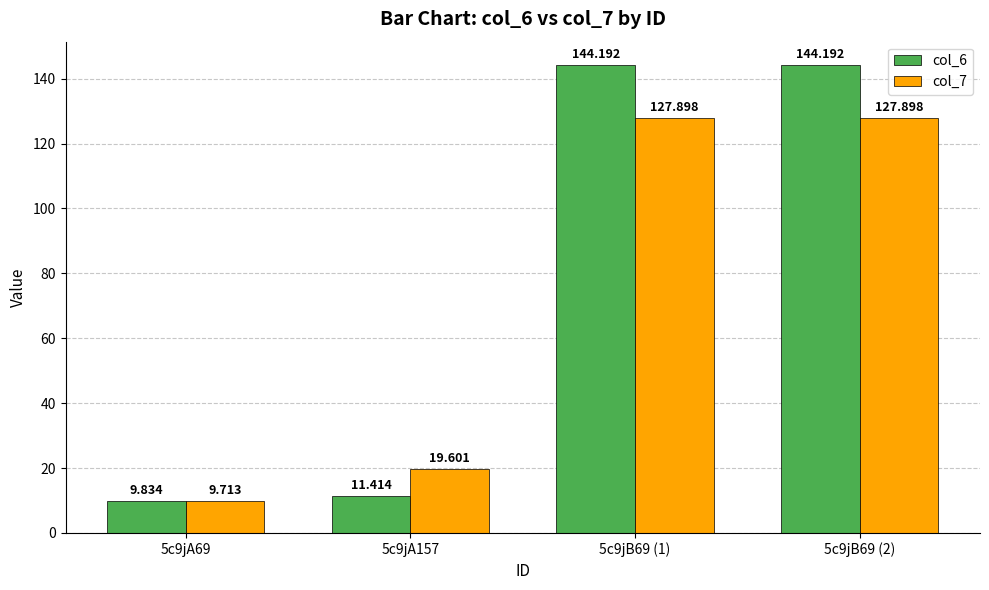

Which series has the largest range (max minus min)?

col_6